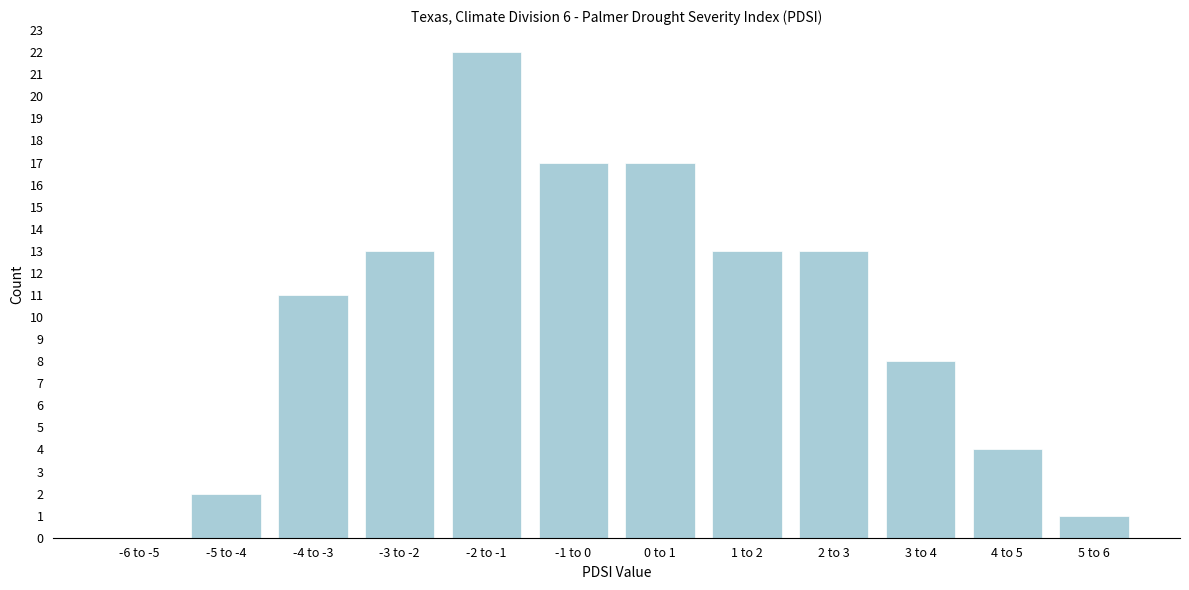

Reading left to right, what are all the values shown in this chart?

-6 to -5=0	-5 to -4=2	-4 to -3=11	-3 to -2=13	-2 to -1=22	-1 to 0=17	0 to 1=17	1 to 2=13	2 to 3=13	3 to 4=8	4 to 5=4	5 to 6=1